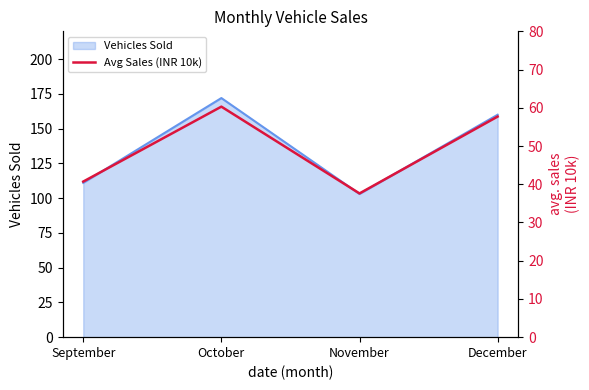

At which category does the chart reach its minimum across all series?

November